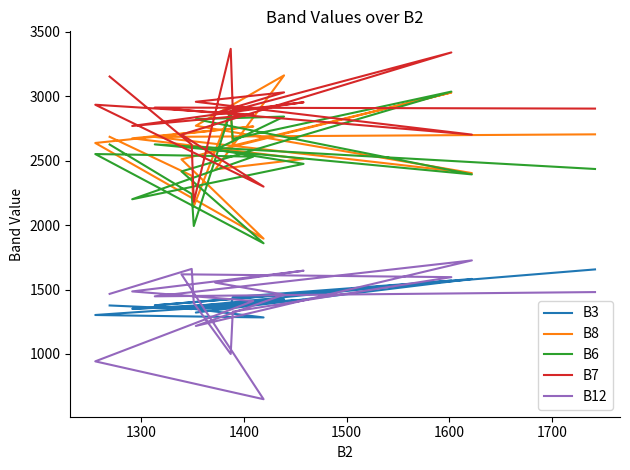

How many values in the B7 series are below 2905?

10